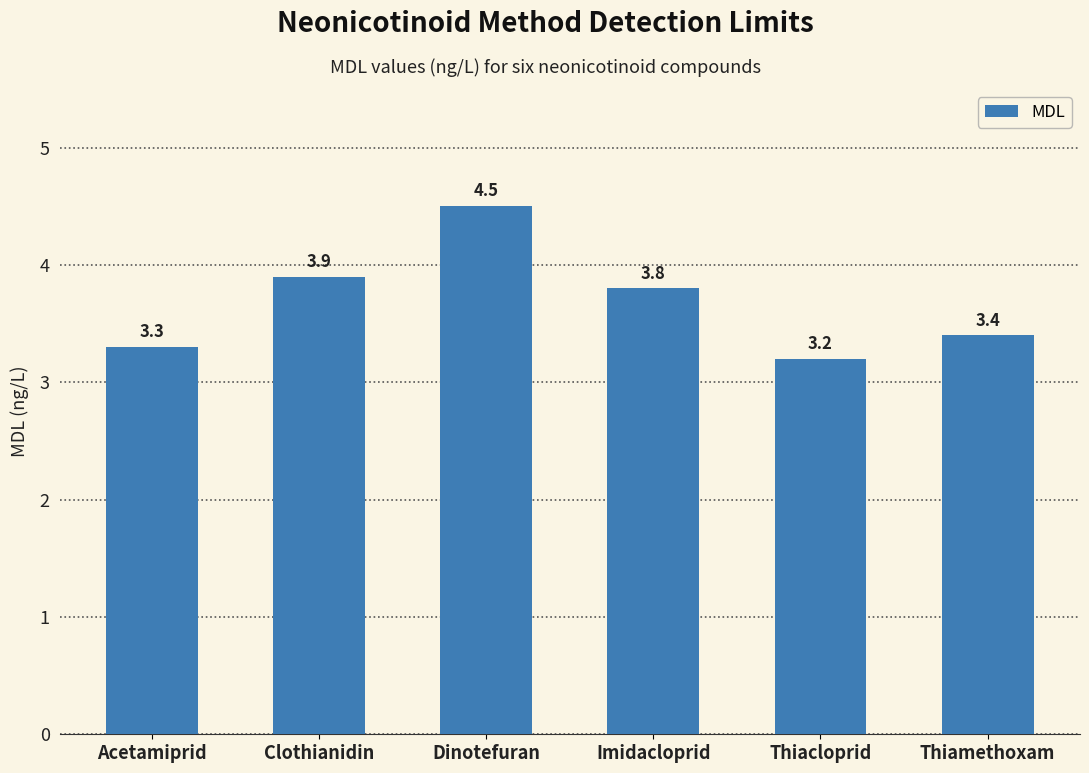

What is the ratio of the value at Clothianidin to the value at Thiamethoxam?

1.1